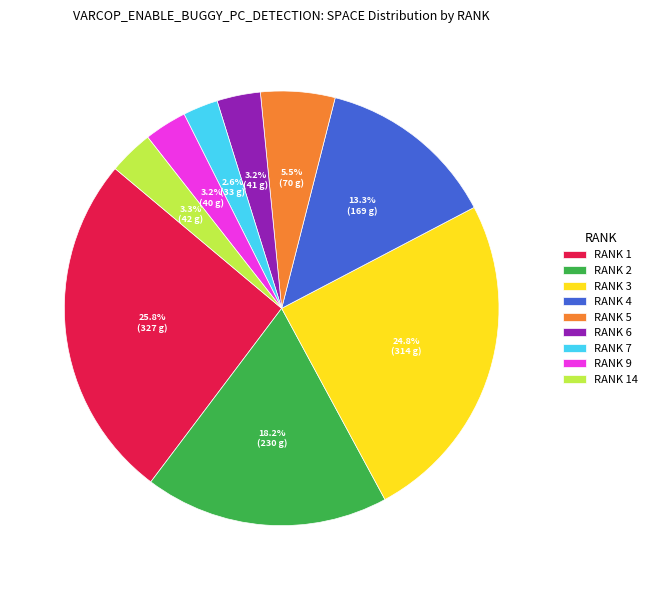

What is the total percentage of RANK 3 and RANK 14?

28.1%